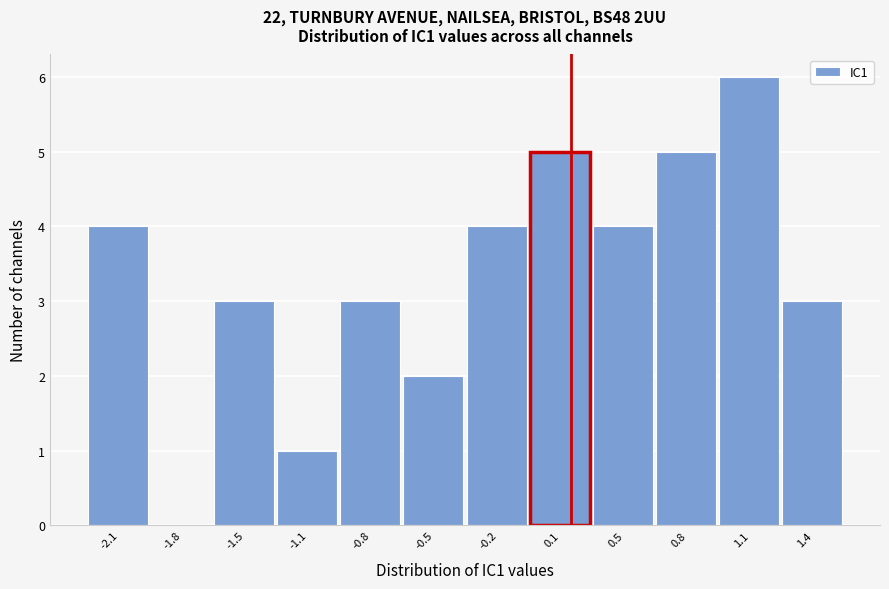

Reading left to right, list all the values displayed in this chart.

-2.1=4	-1.8=0	-1.5=3	-1.1=1	-0.8=3	-0.5=2	-0.2=4	0.1=5	0.5=4	0.8=5	1.1=6	1.4=3